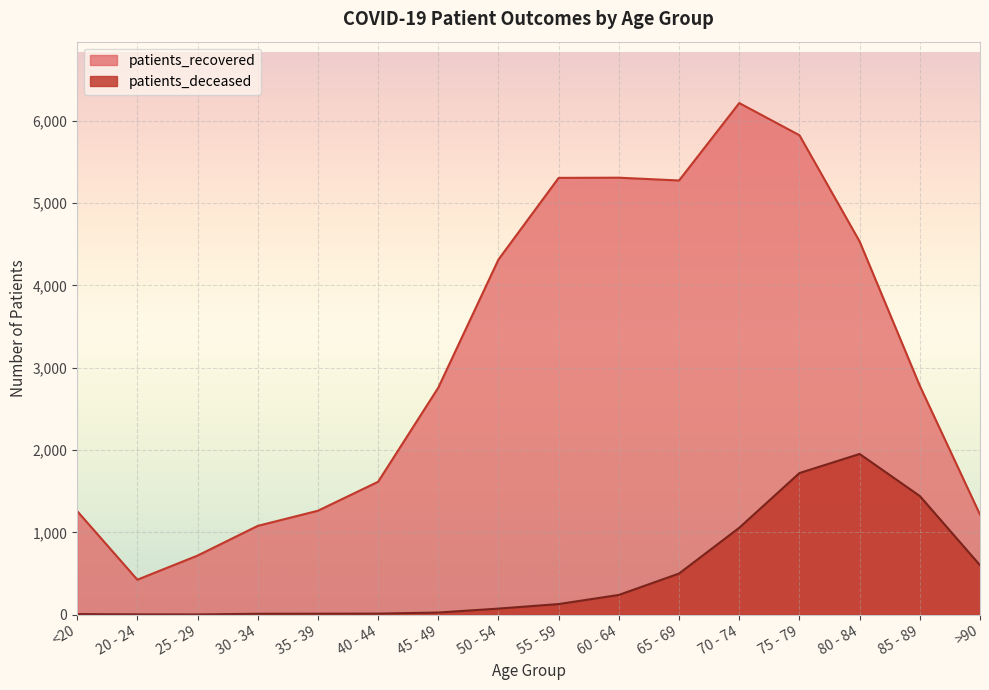

What is the spread (max minus min) of values at 55 - 59?

5179